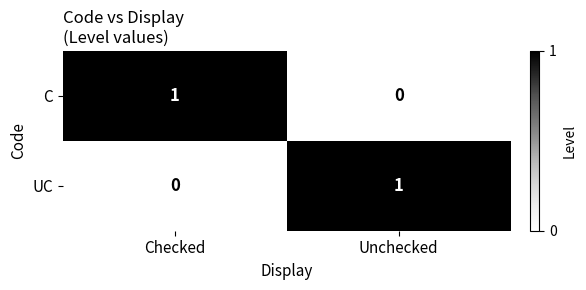

Rank the series at Checked from highest to lowest value.

C, UC